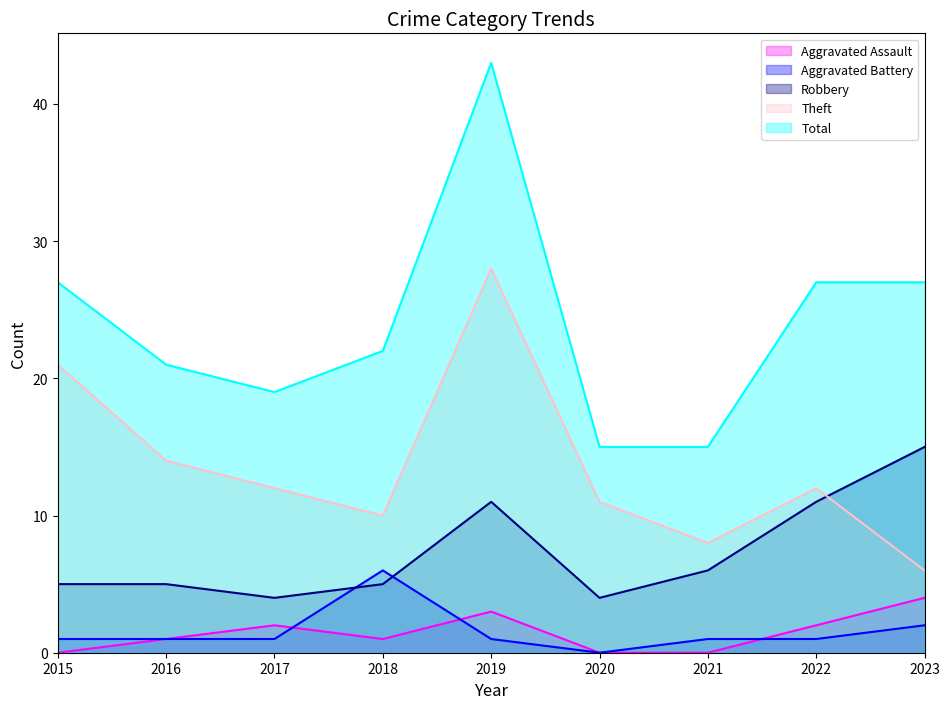

List the series in order of their peak value, highest first.

Total, Theft, Robbery, Aggravated Battery, Aggravated Assault